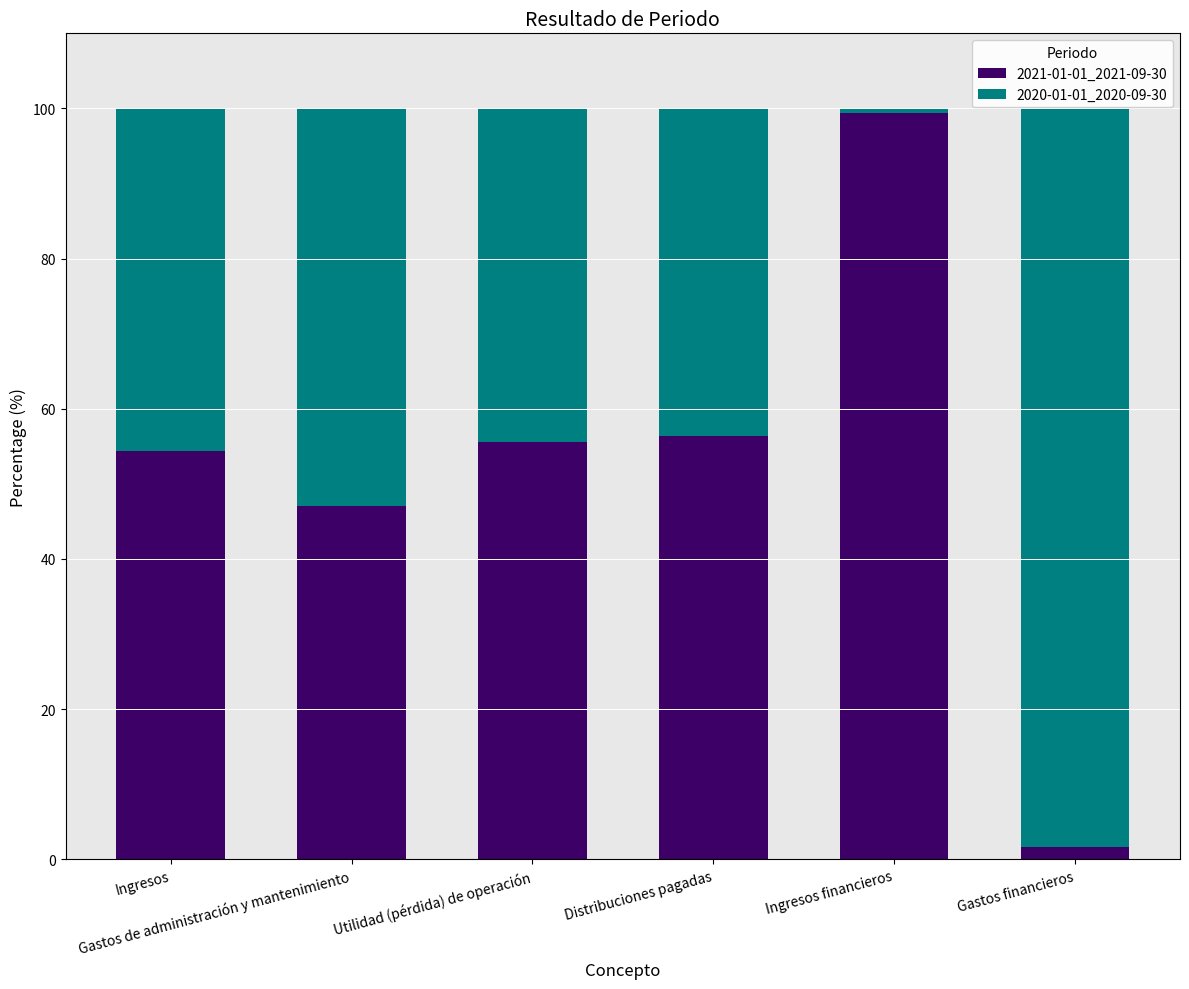

At which label is 2021-01-01_2021-09-30 closest to 50?

Gastos de administración y mantenimiento